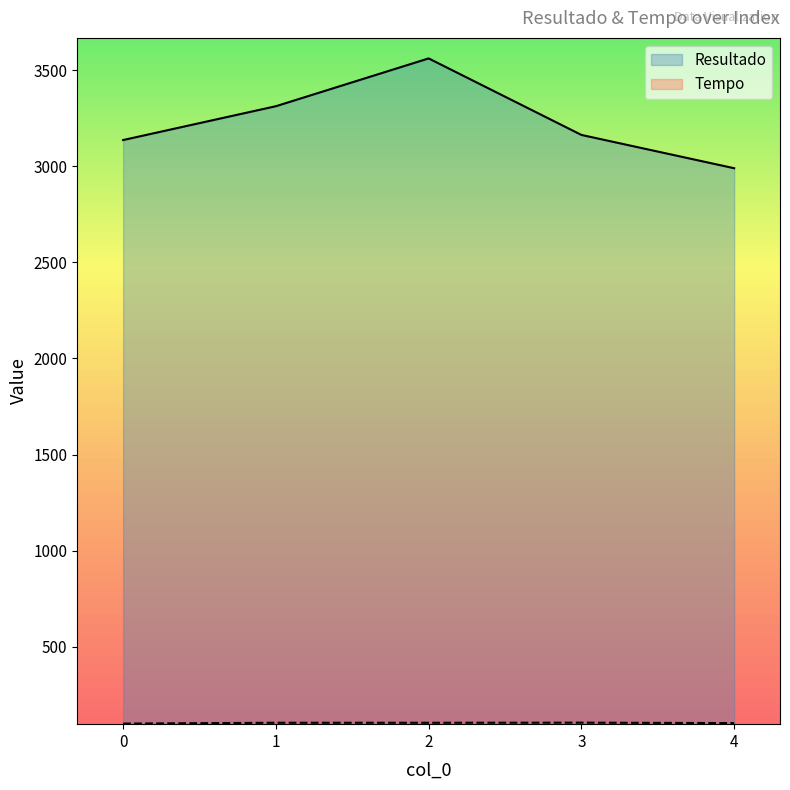

What is the sum of the Tempo values at 2 and 1?

206.7